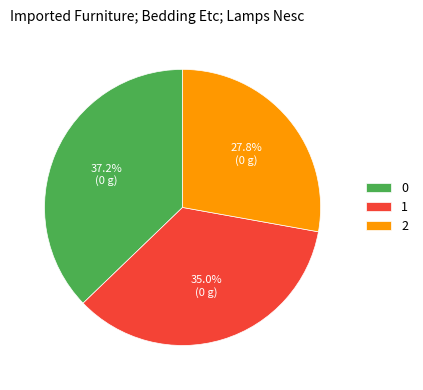

Is 0 the majority of the pie?

No